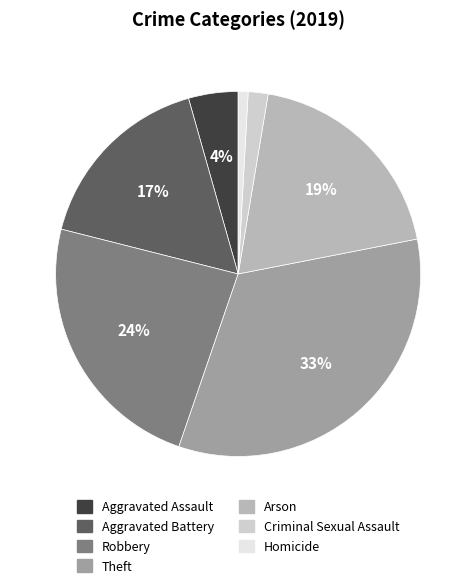

Combined, do Aggravated Battery and Aggravated Assault account for over 50%?

No